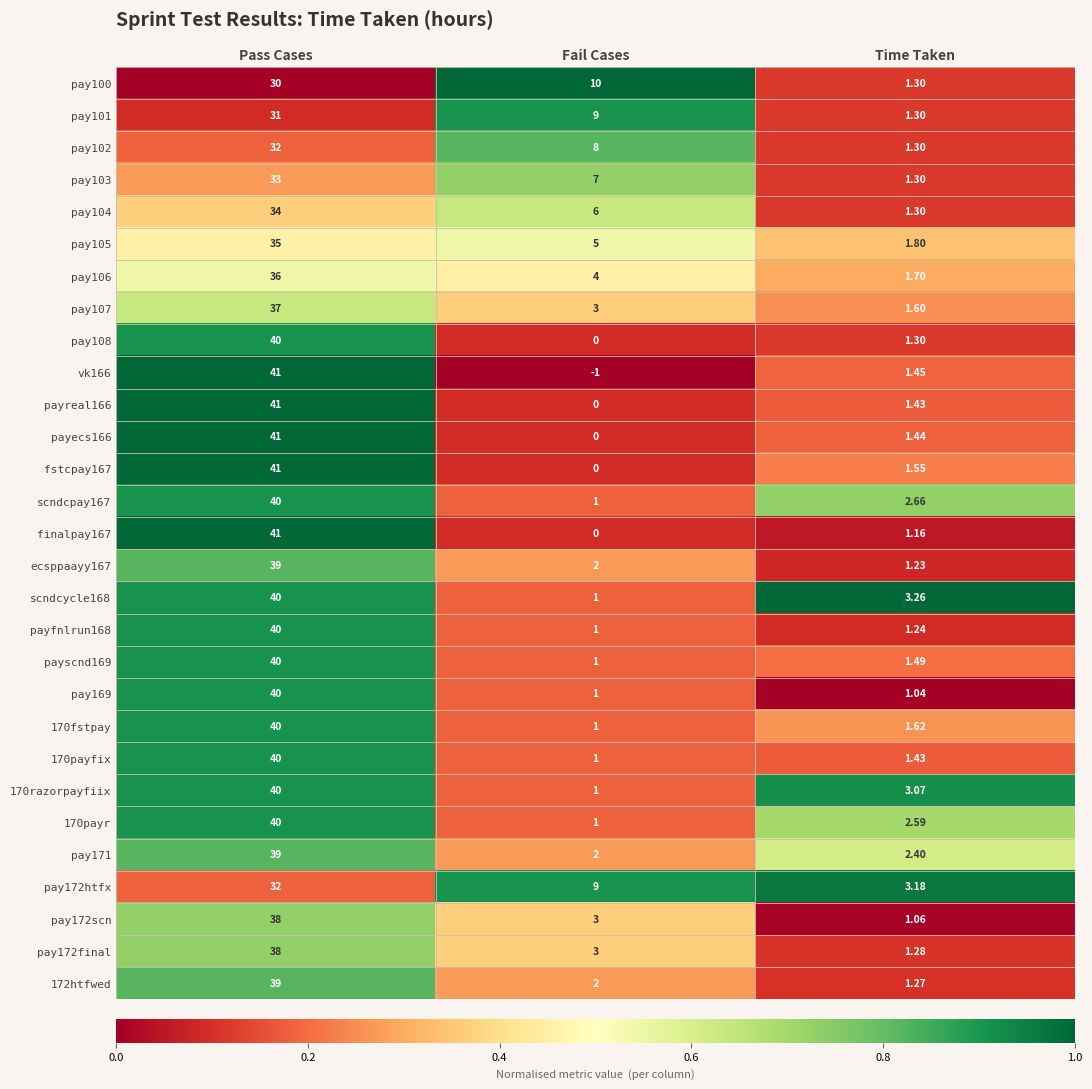

List the labels in order of pay102 value, smallest first.

Time Taken, Fail Cases, Pass Cases